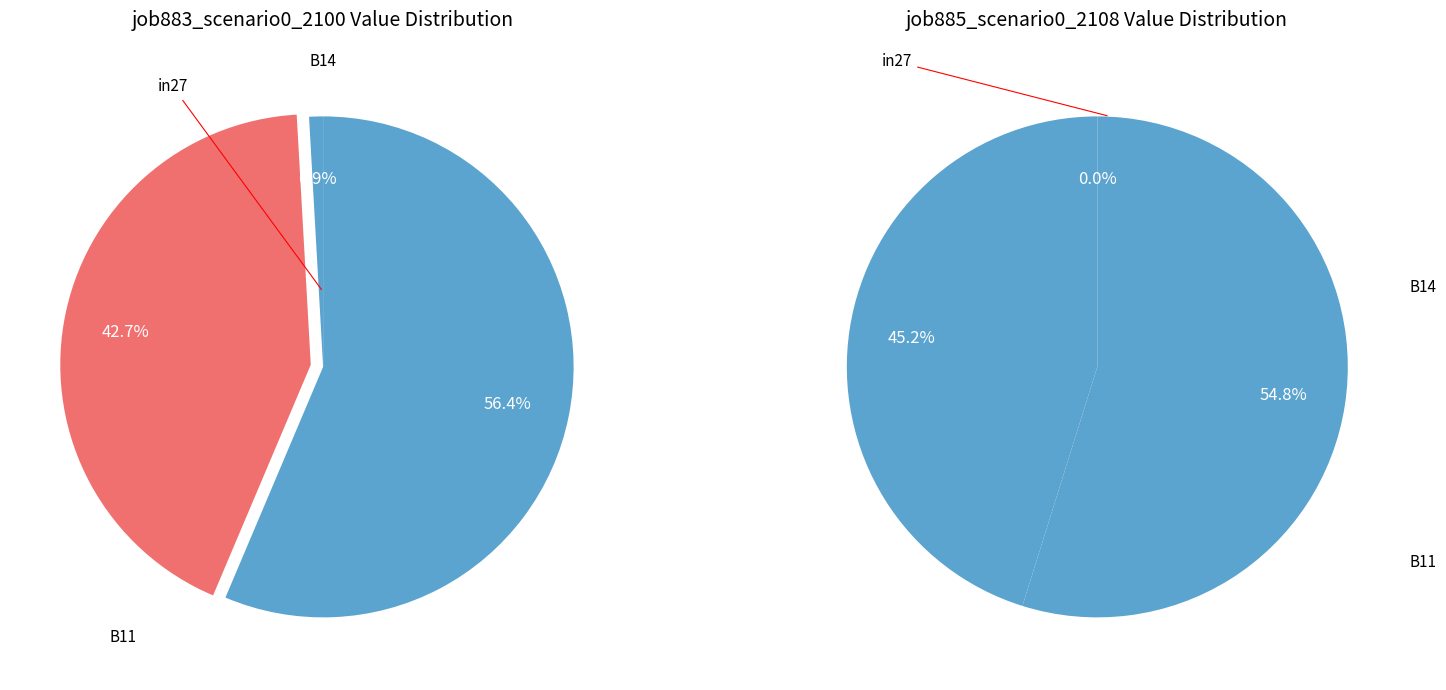

To the nearest percent, what is the average slice percentage?

33%